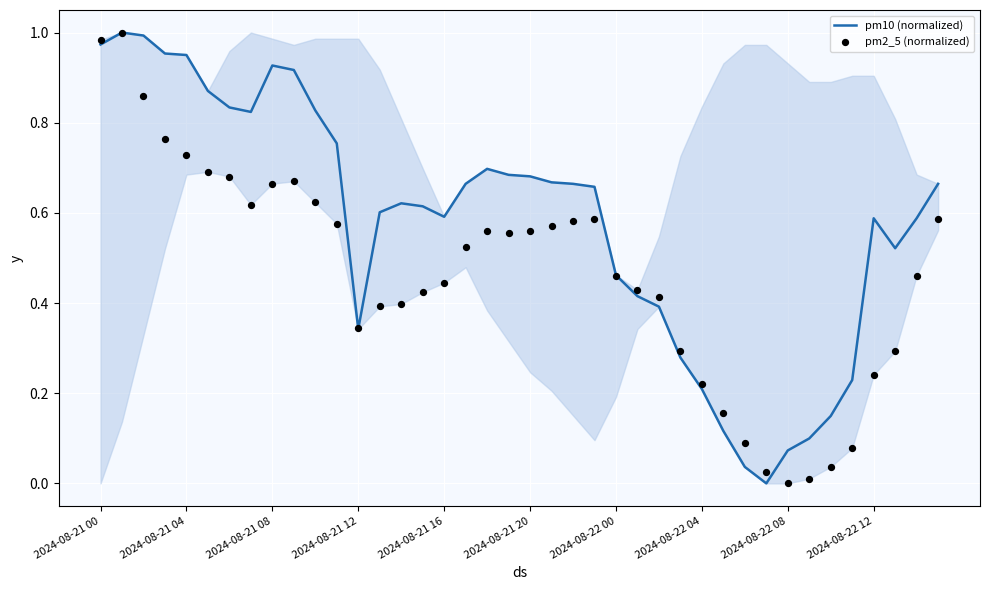

Which series has the largest Y range (max minus min)?

pm10 (normalized)